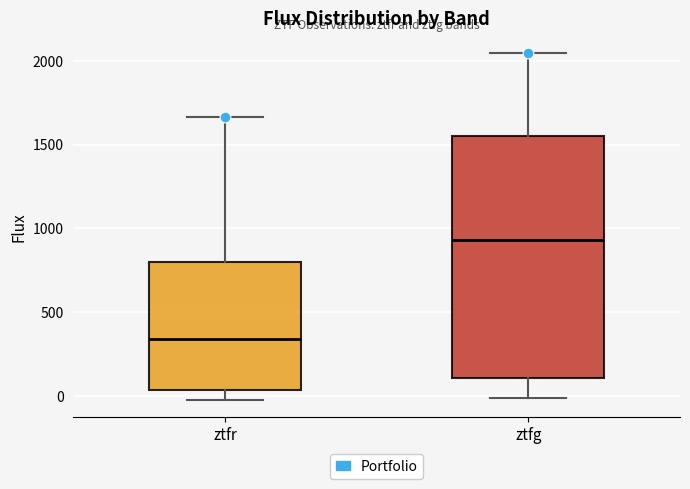

Reading left to right, read every box against the y-axis: the position of its median line, the range the box covers, and the ends of its whiskers. The values are not printed on the chart, so give them approximately, as read against the axis.

ztfr: median 350, box 50 to 800, whiskers 0 to 1650
ztfg: median 950, box 100 to 1550, whiskers 0 to 2050